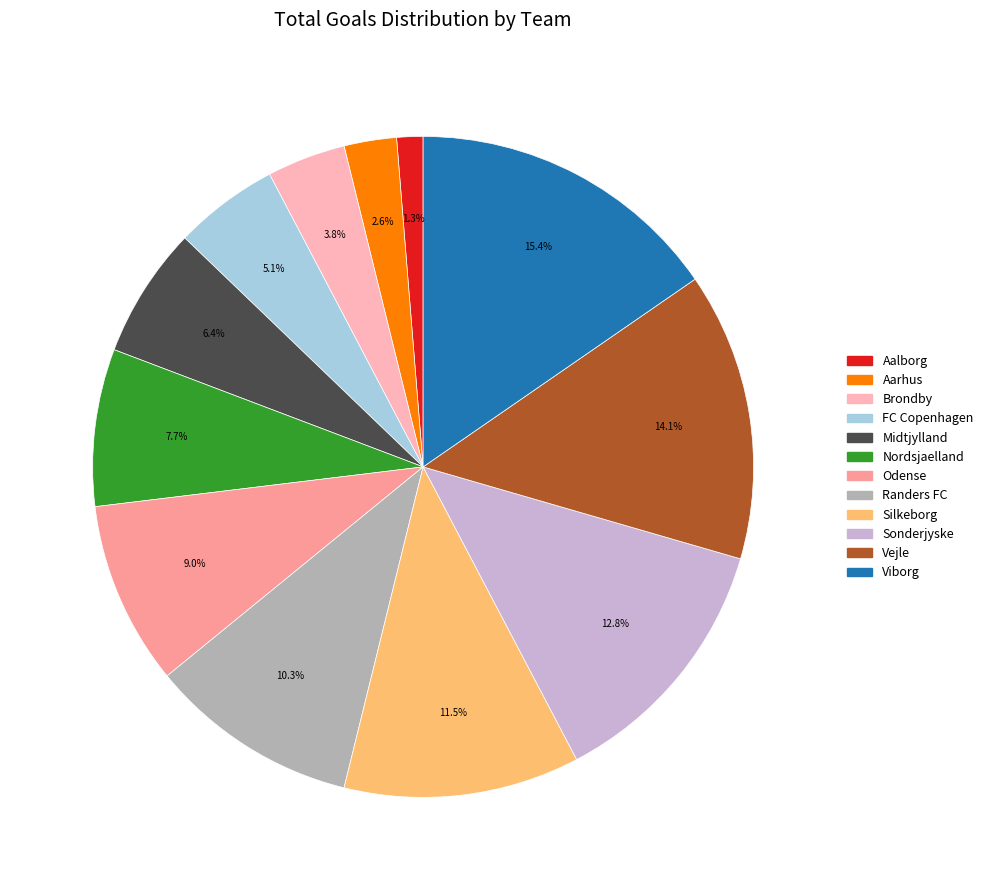

Is Vejle the majority of the pie?

No